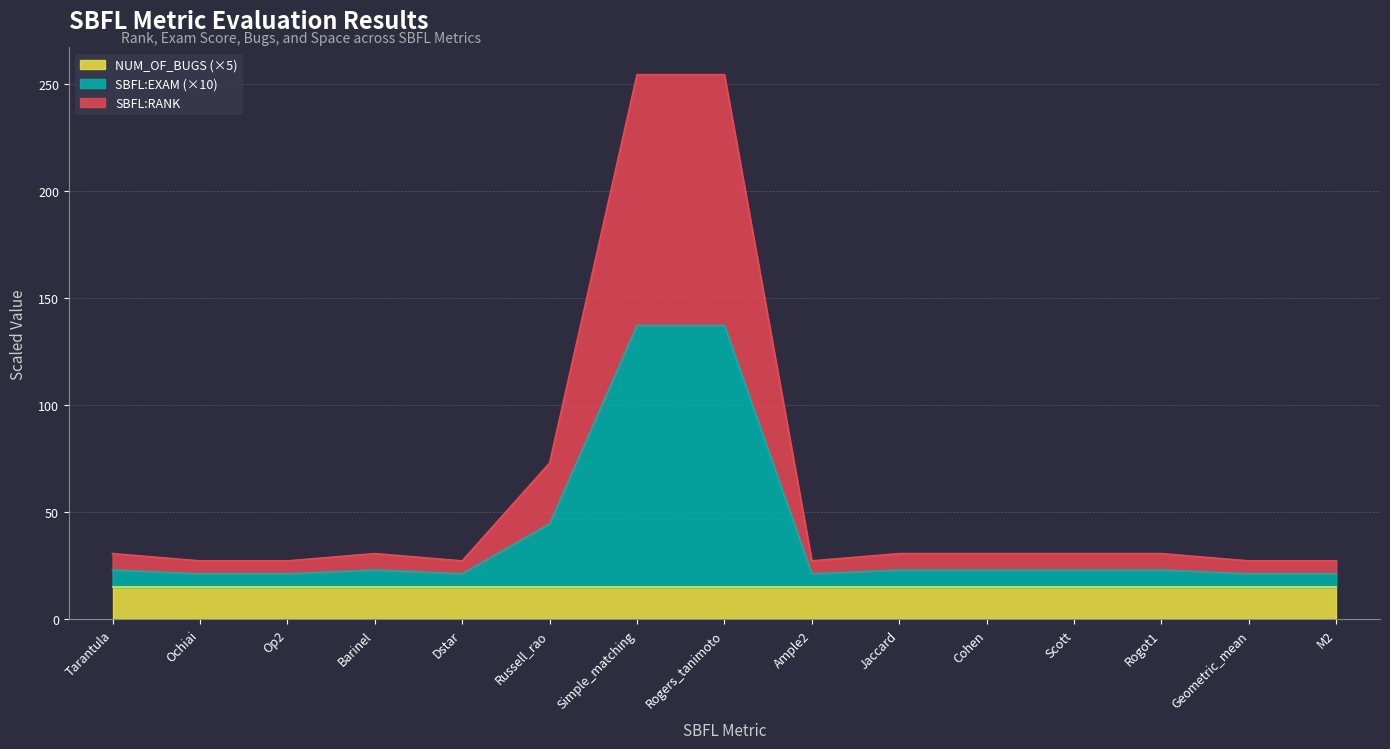

Does the chart display data point markers on the line(s)?

No